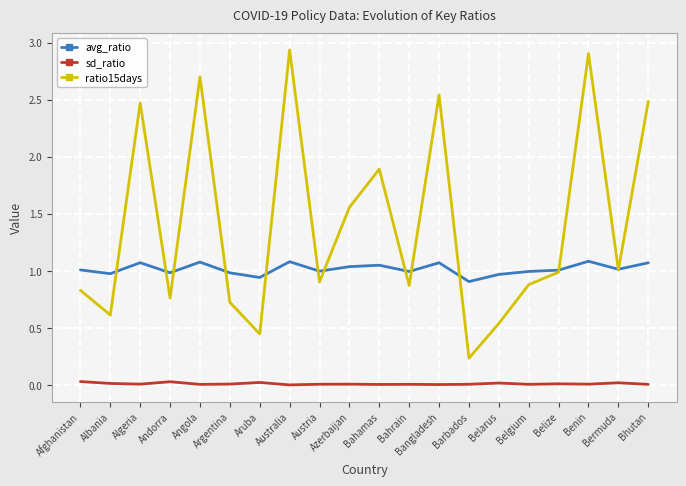

How many lines are shown in the chart?

3